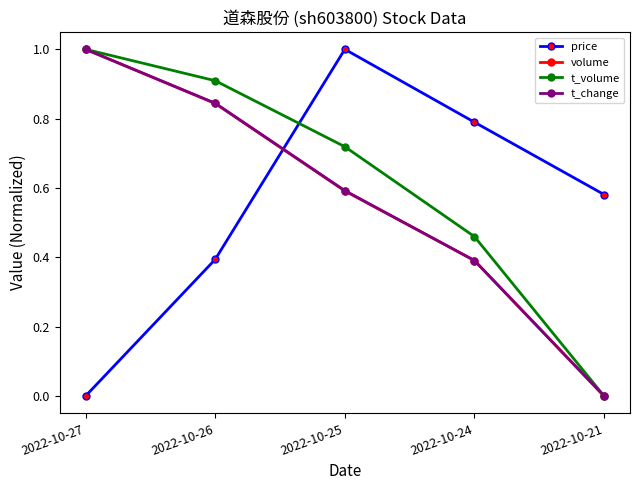

How many lines are shown in the chart?

4